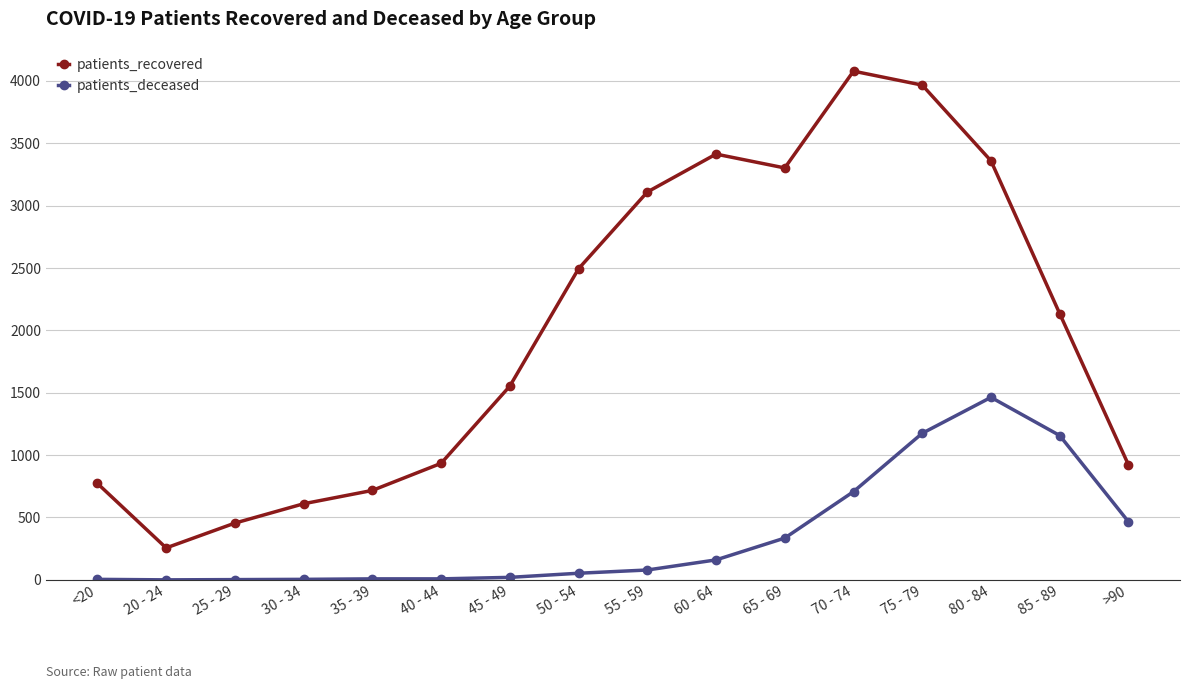

Does the chart display data point markers on the line(s)?

Yes